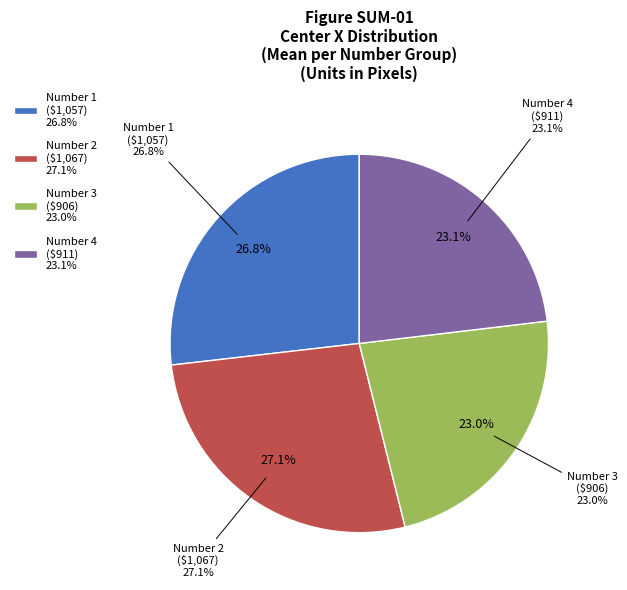

How many slices are in this pie chart?

4